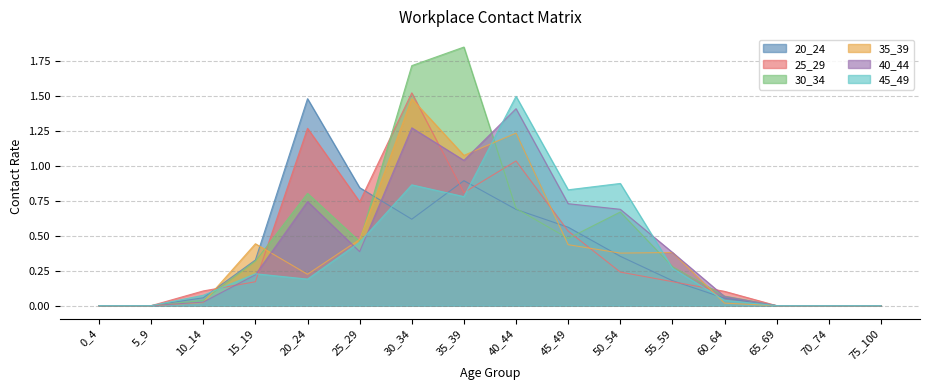

How many lines are shown in the chart?

6